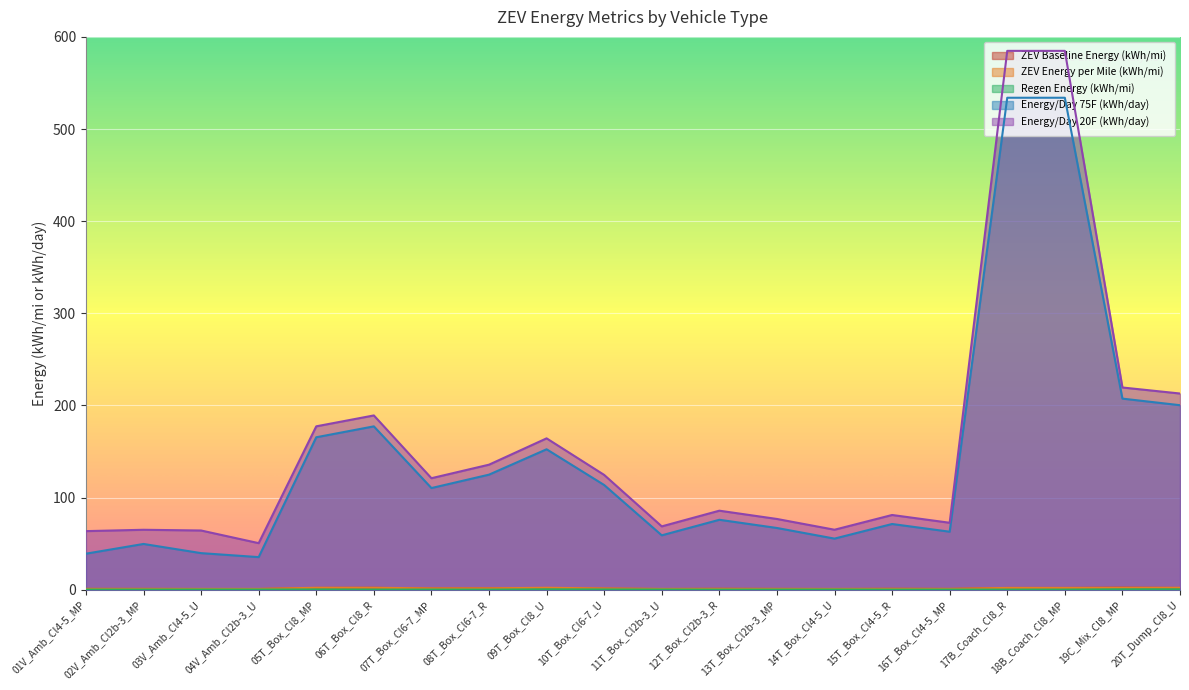

Which series has the largest total across all categories?

Energy/Day 20F (kWh/day)